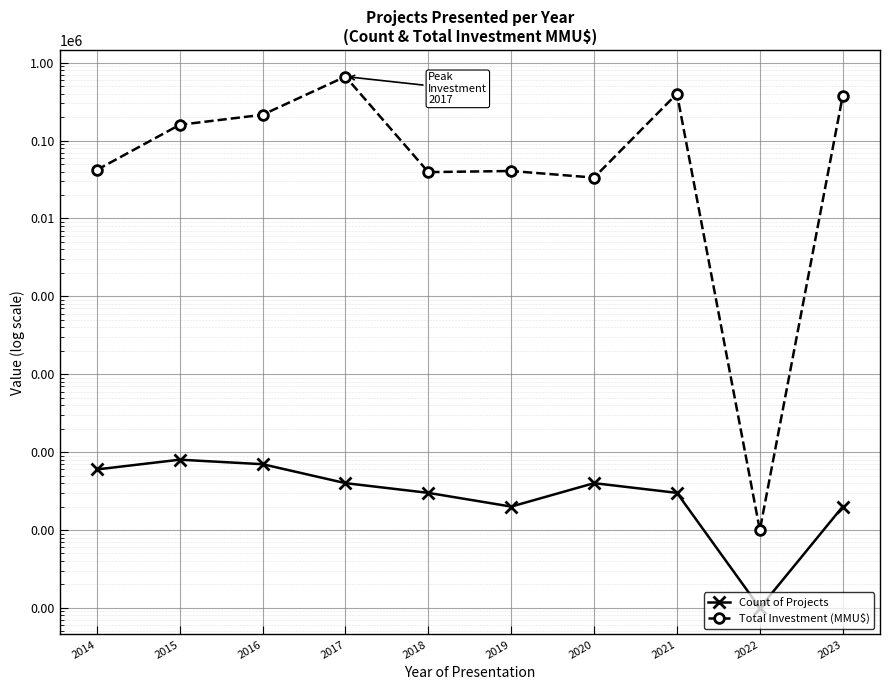

Count the Count of Projects values in the range 2 to 6.

7